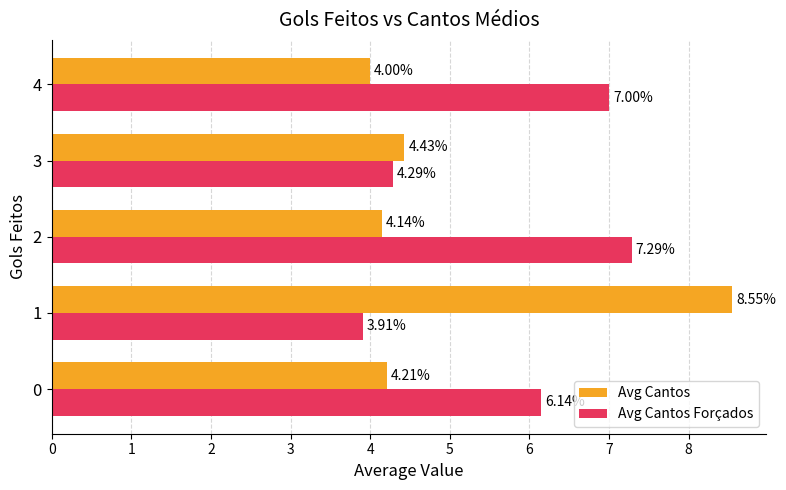

What is the difference between the highest and lowest values at 2?

3.1